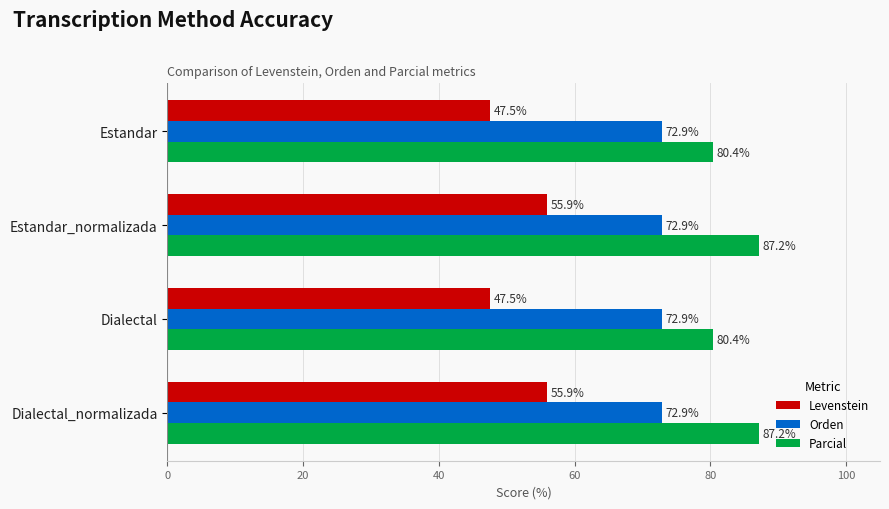

What is the difference between the highest and lowest values at Estandar_normalizada?

31.3